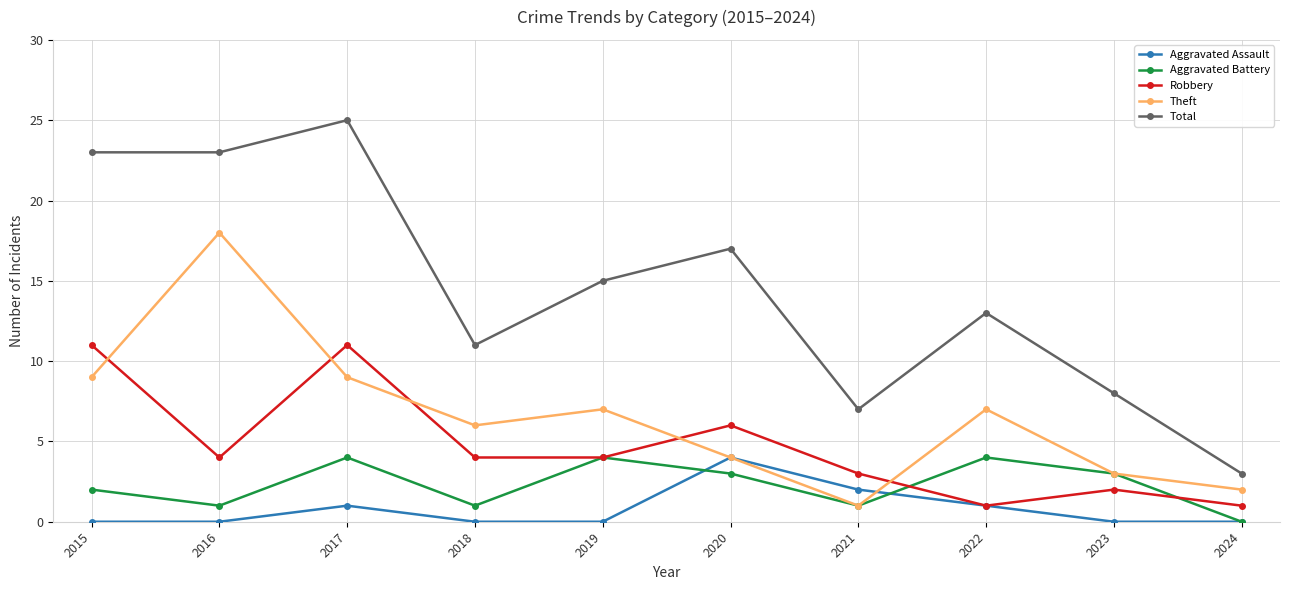

Is this an area chart (filled region under the line)?

No